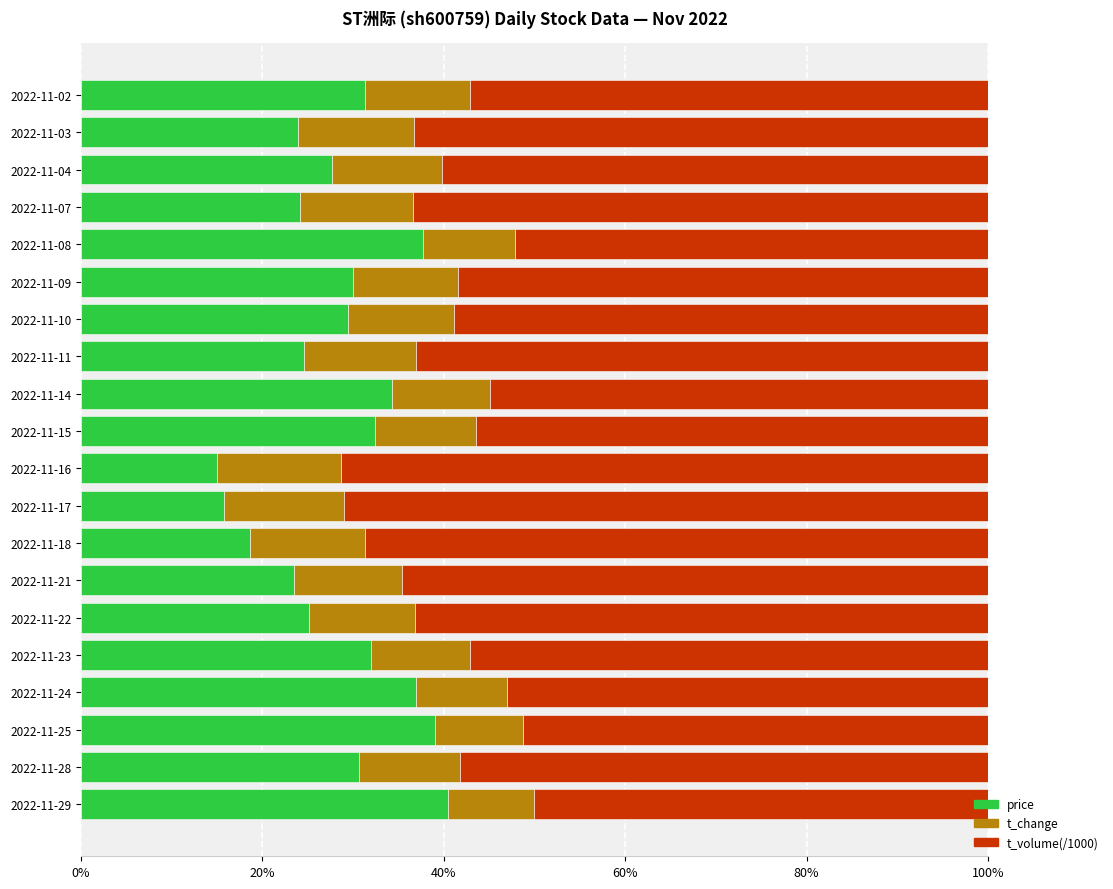

What is the sum of the price values at 2022-11-02 and 2022-11-08?

69.1